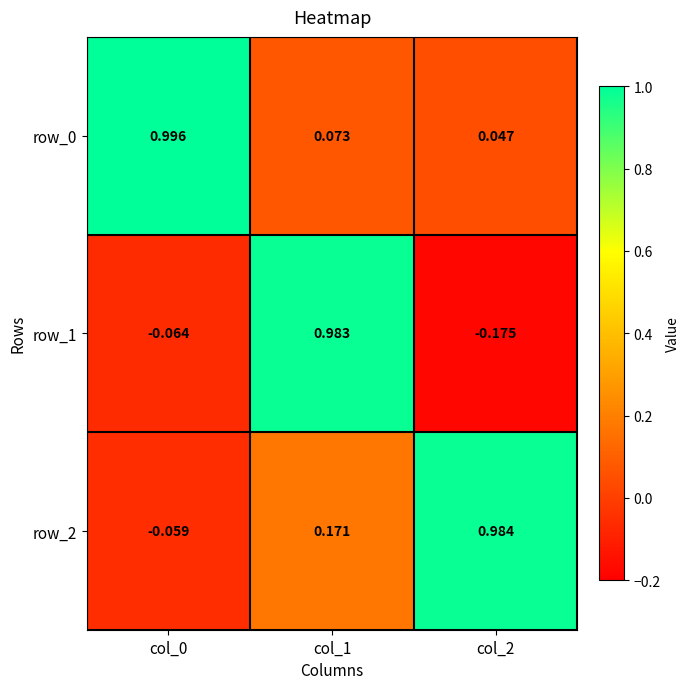

At which category is the sum across all series the highest?

col_1